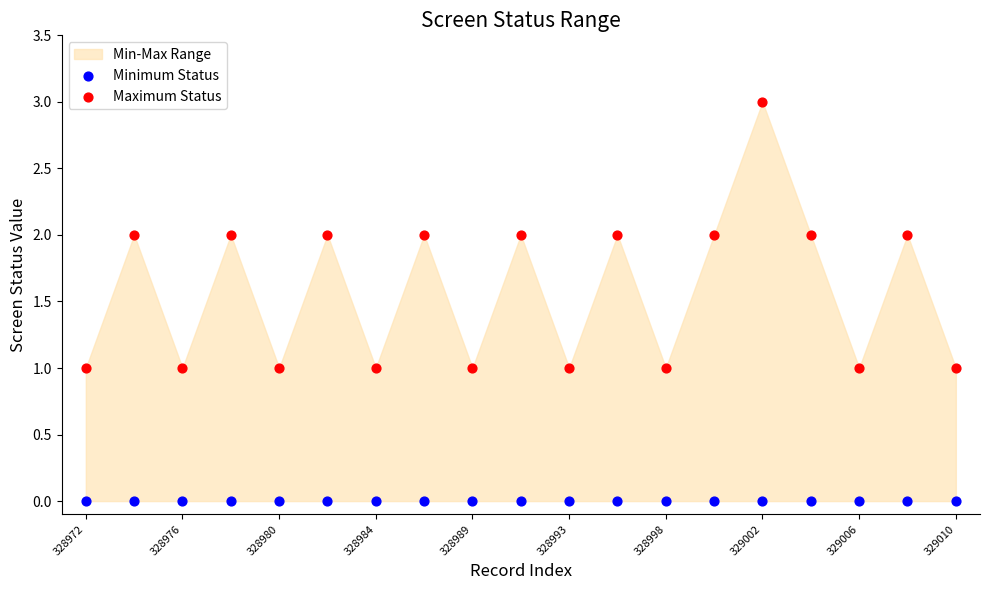

Which series contains the highest Y value?

Maximum Status